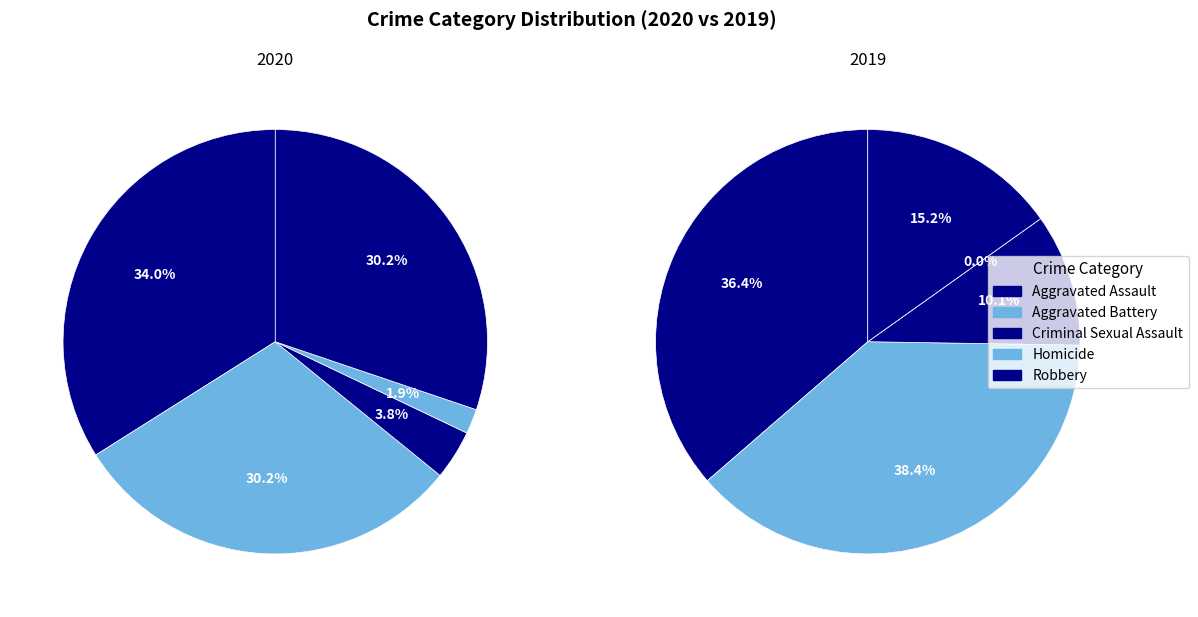

To the nearest percent, what is the difference between the largest and smallest slice percentages?

32%